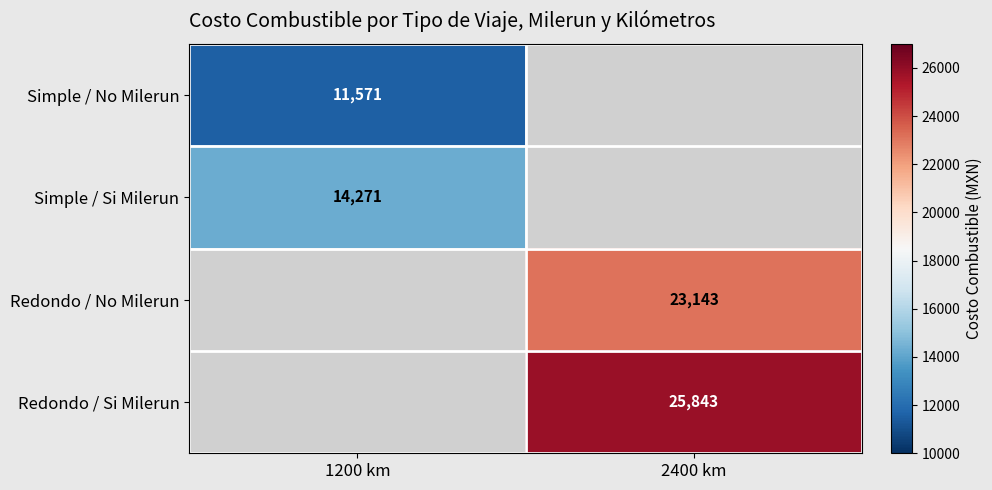

How many values in Redondo / Si Milerun are above zero?

1